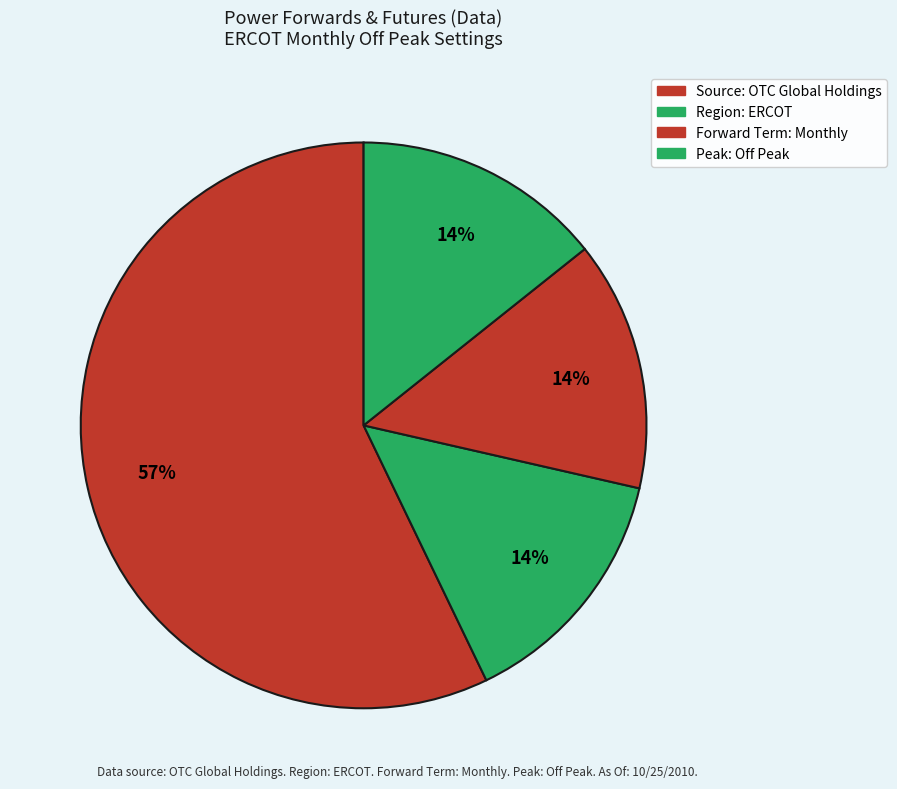

Count the number of slices in the pie.

4